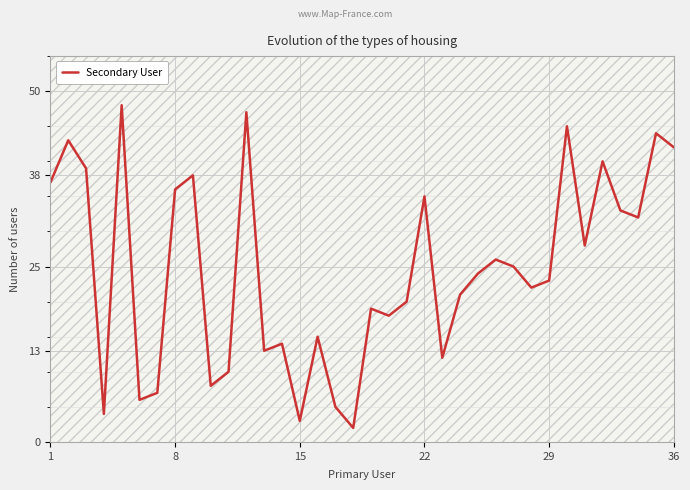

What is the difference between the maximum and minimum values?

46